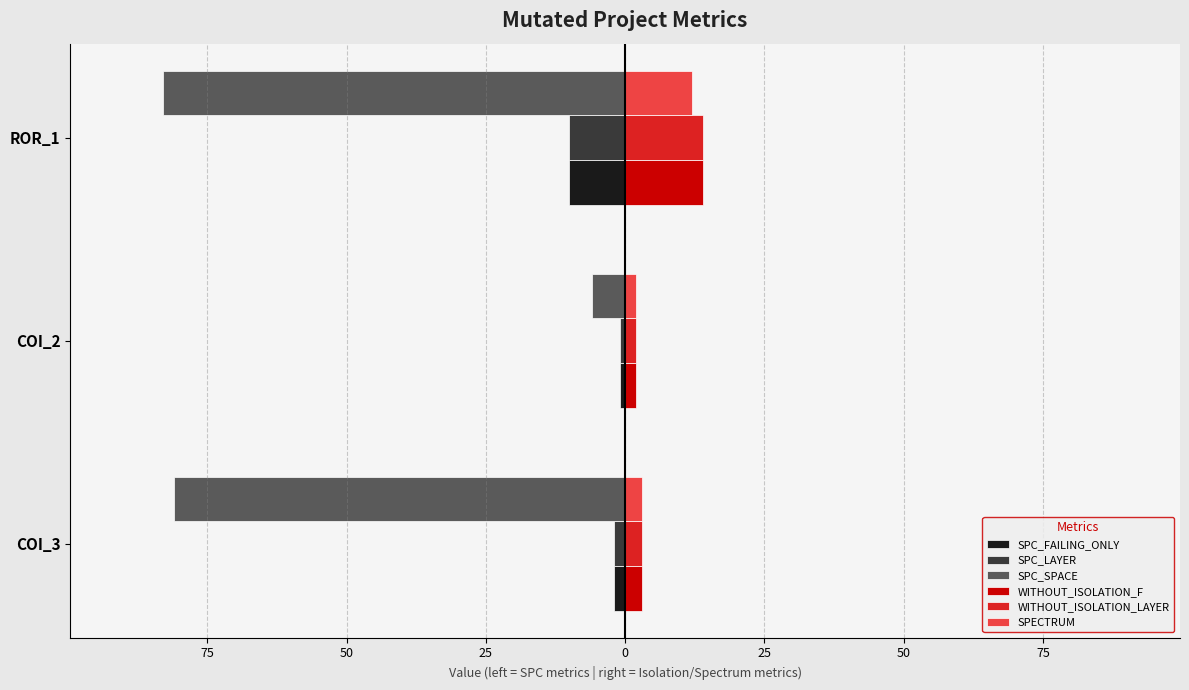

What are all the series names shown in the legend?

SPC_FAILING_ONLY, SPC_LAYER, SPC_SPACE, WITHOUT_ISOLATION_F, WITHOUT_ISOLATION_LAYER, SPECTRUM